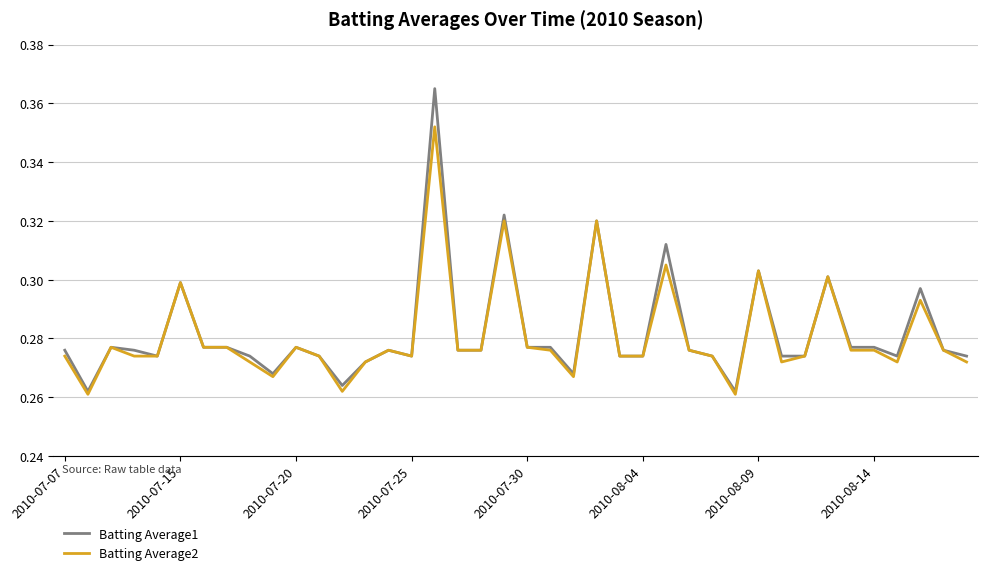

Which series has the largest range (max minus min)?

Batting Average1